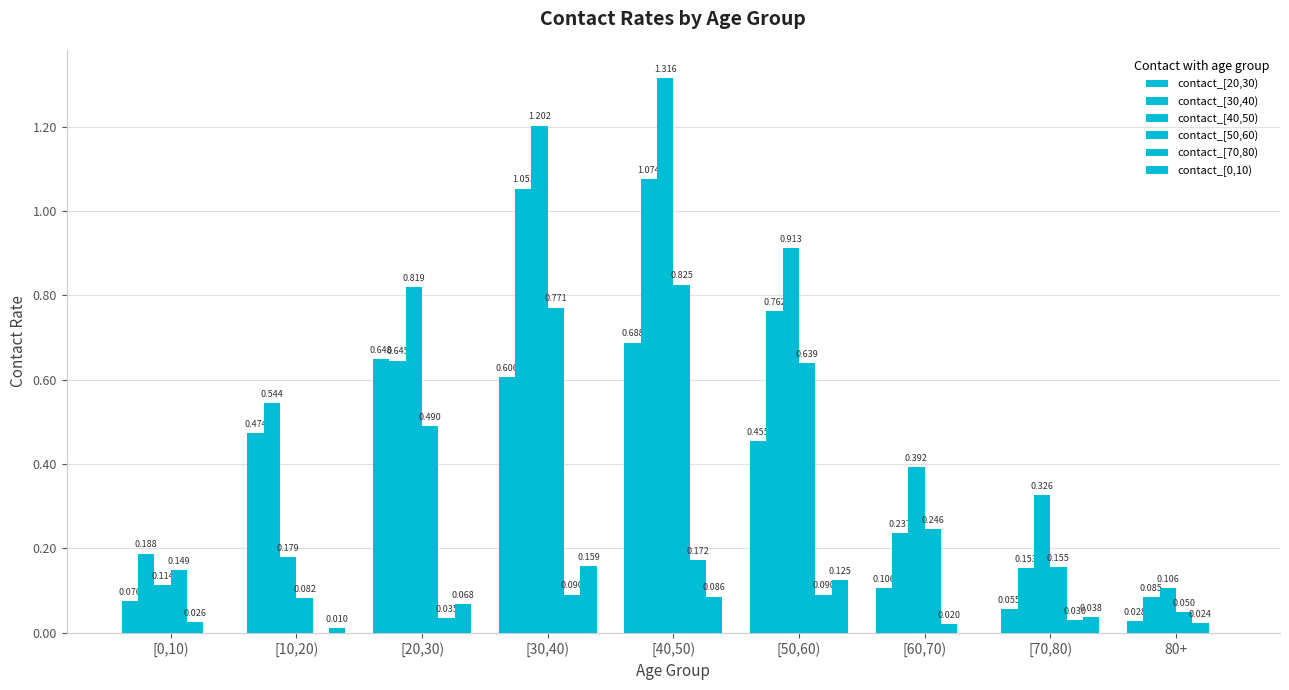

What is the sum of the contact_[40,50) values at [60,70) and [70,80)?

0.7